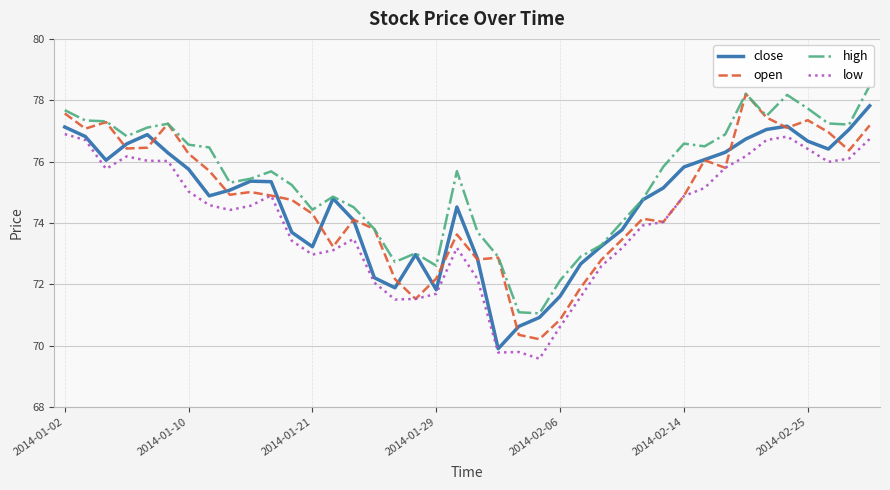

What is the highest value of the high series?

78.5